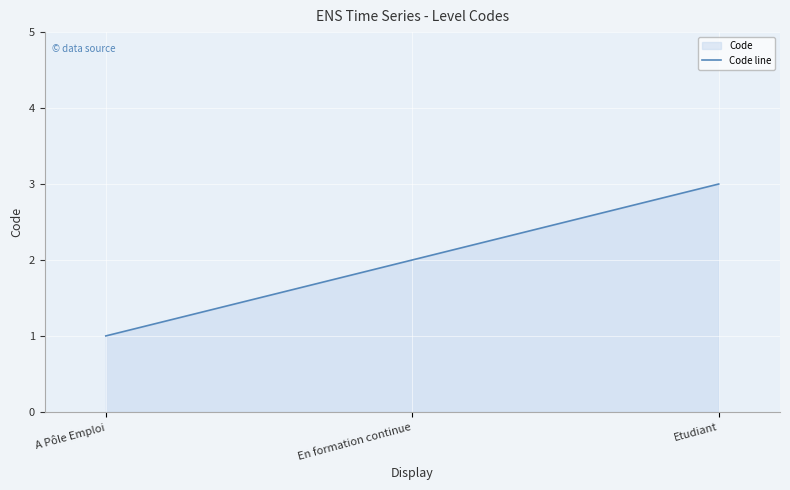

The chart shows a value of 2 at En formation continue. True or false?

True